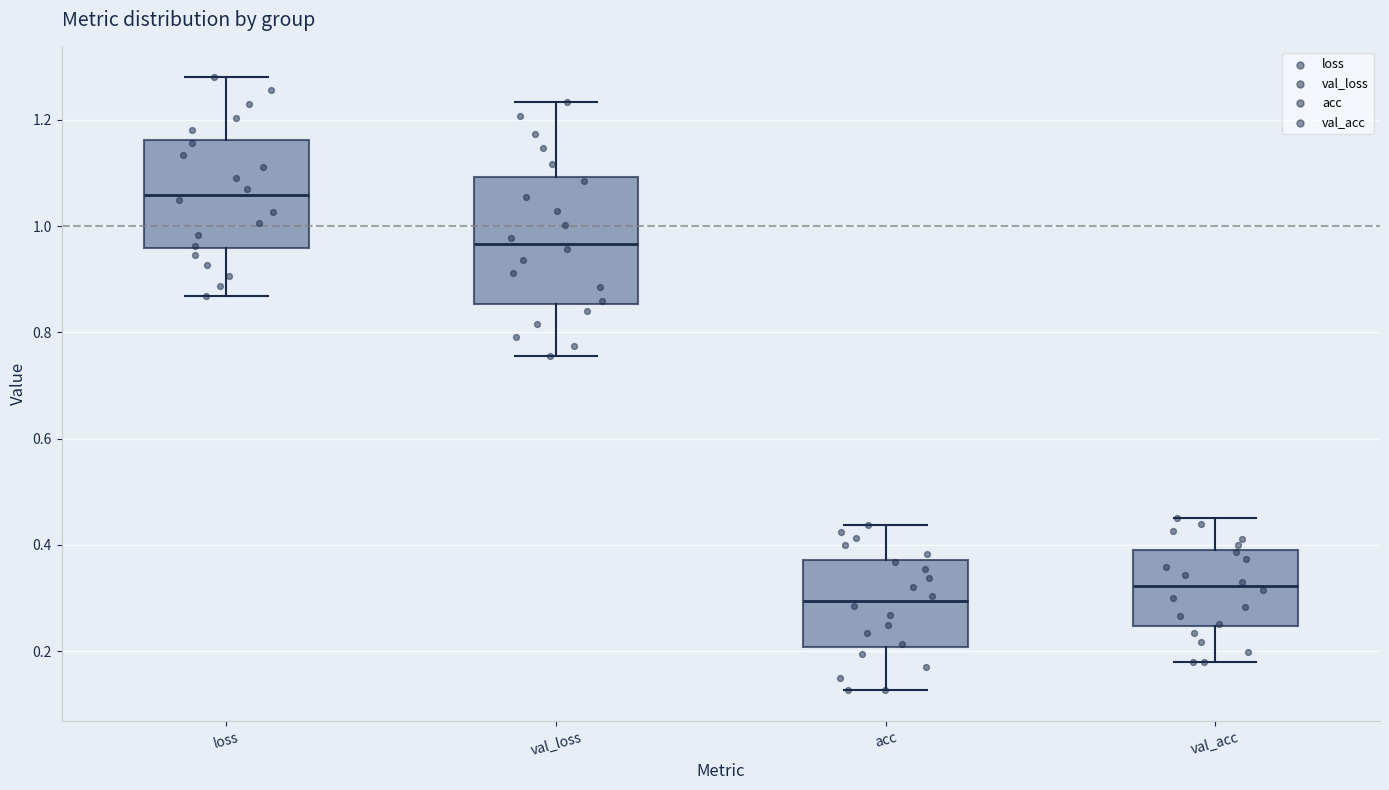

Which box's median line is the highest?

loss